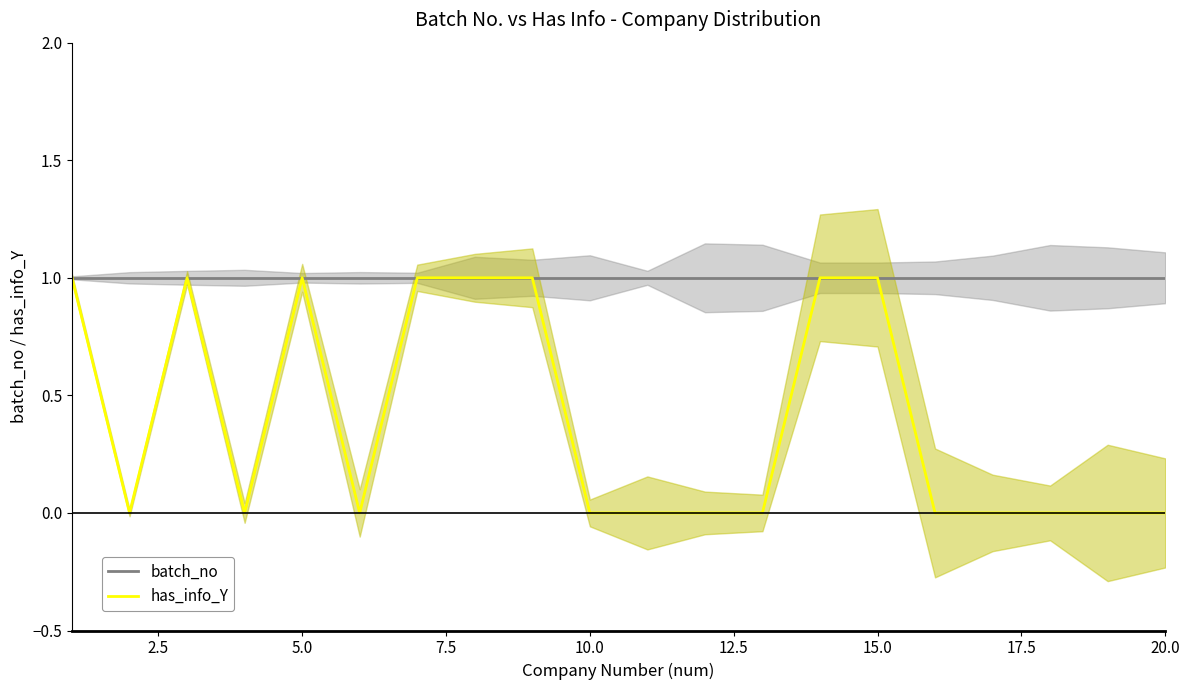

True or false: batch_no and has_info_Y intersect in this chart.

False